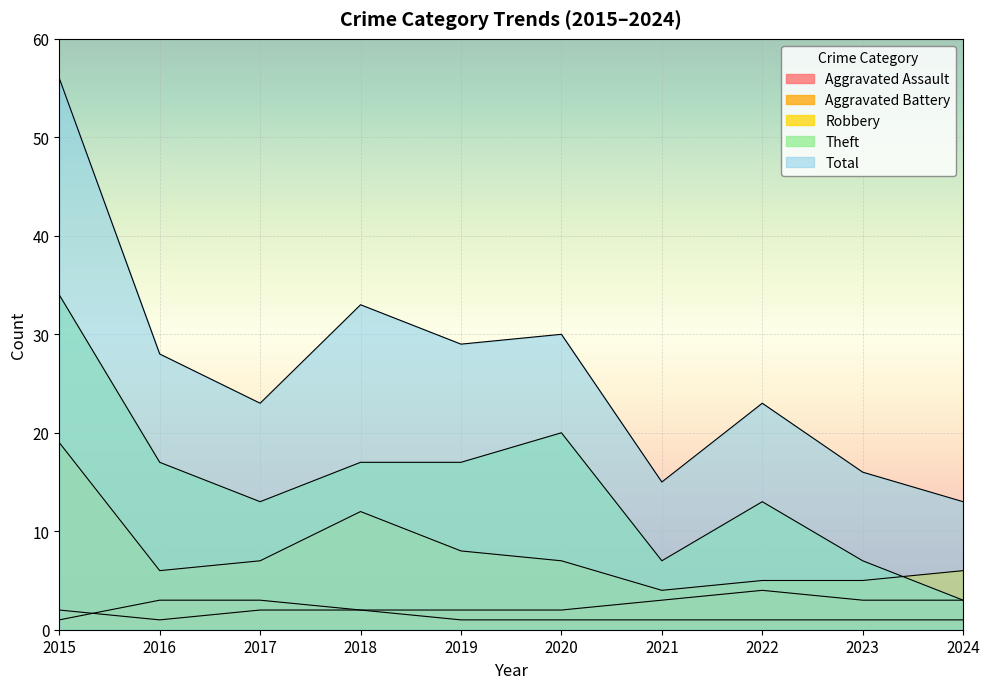

What is the value of the Robbery point at the 7th from the left?

4